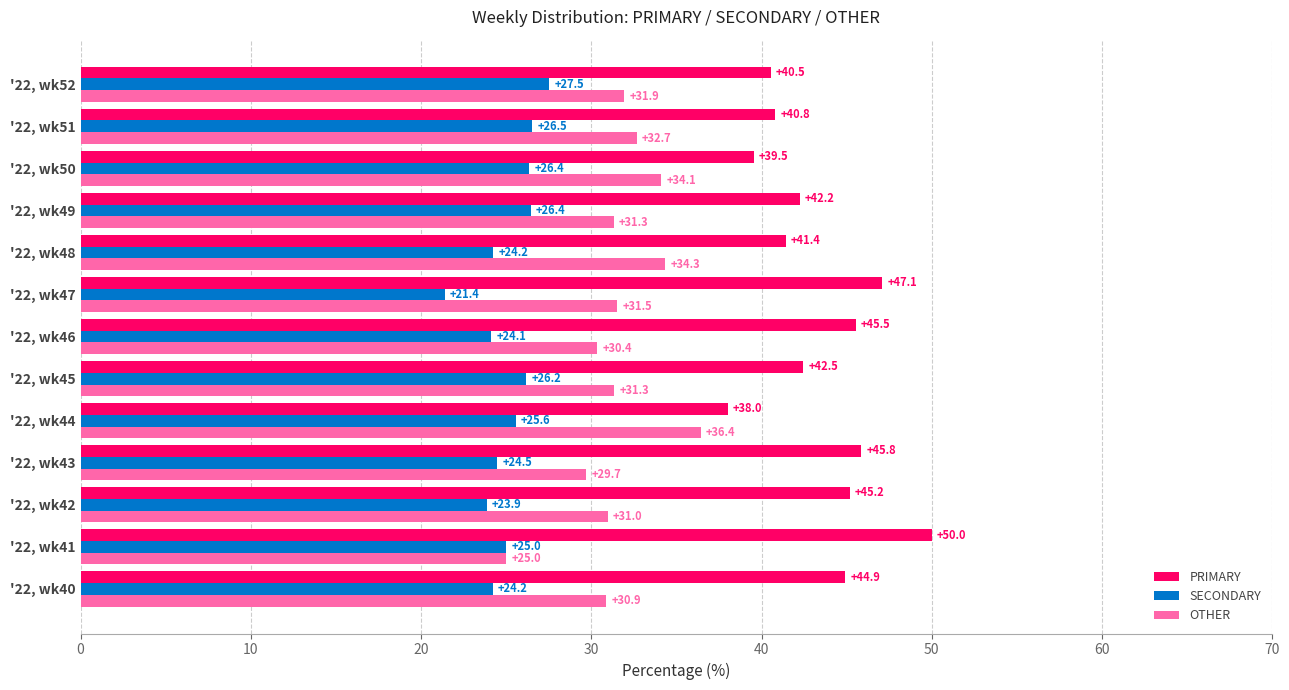

What is the difference between the second highest and second lowest values in the SECONDARY series?

2.7